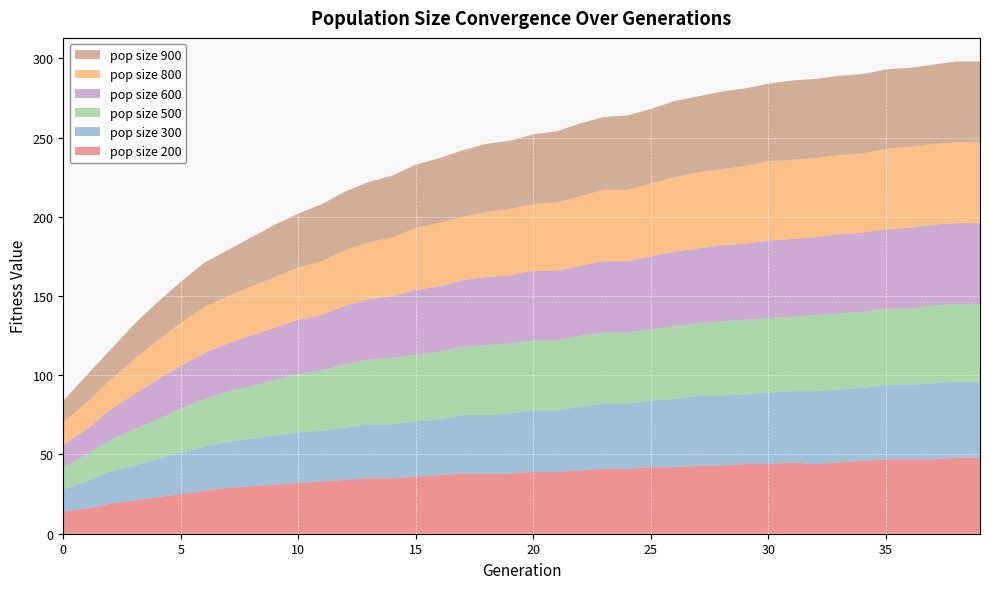

Reading left to right, list all the values displayed in this chart.

pop size 200: 0=14	1=16	2=19	3=21	4=23	5=25	6=27	7=29	8=30	9=31	10=32	11=33	12=34	13=35	14=35	15=36	16=37	17=38	18=38	19=38	20=39	21=39	22=40	23=41	24=41	25=42	26=42	27=43	28=43	29=44	30=44	31=45	32=44	33=45	34=46	35=47	36=47	37=47	38=48	39=48
pop size 300: 0=14	1=17	2=20	3=22	4=24	5=26	6=28	7=29	8=30	9=31	10=32	11=32	12=33	13=34	14=34	15=35	16=35	17=37	18=37	19=38	20=39	21=39	22=40	23=41	24=41	25=42	26=43	27=44	28=44	29=44	30=45	31=45	32=46	33=46	34=46	35=47	36=47	37=48	38=48	39=48
pop size 500: 0=14	1=17	2=20	3=23	4=25	5=28	6=30	7=32	8=33	9=35	10=37	11=38	12=40	13=41	14=42	15=42	16=43	17=43	18=44	19=44	20=44	21=44	22=45	23=45	24=45	25=45	26=46	27=46	28=47	29=47	30=47	31=47	32=48	33=48	34=48	35=48	36=48	37=49	38=49	39=49
pop size 600: 0=14	1=16	2=19	3=22	4=25	5=27	6=29	7=30	8=32	9=33	10=34	11=35	12=37	13=38	14=39	15=41	16=41	17=42	18=43	19=43	20=44	21=44	22=44	23=45	24=45	25=46	26=47	27=47	28=48	29=48	30=49	31=49	32=49	33=50	34=50	35=50	36=51	37=51	38=51	39=51
pop size 800: 0=14	1=17	2=19	3=22	4=25	5=27	6=29	7=30	8=31	9=32	10=33	11=34	12=35	13=36	14=37	15=39	16=40	17=40	18=41	19=42	20=42	21=43	22=44	23=45	24=45	25=46	26=47	27=48	28=48	29=49	30=50	31=50	32=50	33=50	34=50	35=51	36=51	37=51	38=51	39=51
pop size 900: 0=14	1=17	2=19	3=22	4=24	5=26	6=28	7=29	8=31	9=33	10=34	11=36	12=37	13=38	14=39	15=40	16=41	17=42	18=43	19=43	20=44	21=45	22=46	23=46	24=47	25=47	26=48	27=48	28=49	29=49	30=49	31=50	32=50	33=50	34=50	35=50	36=50	37=50	38=51	39=51